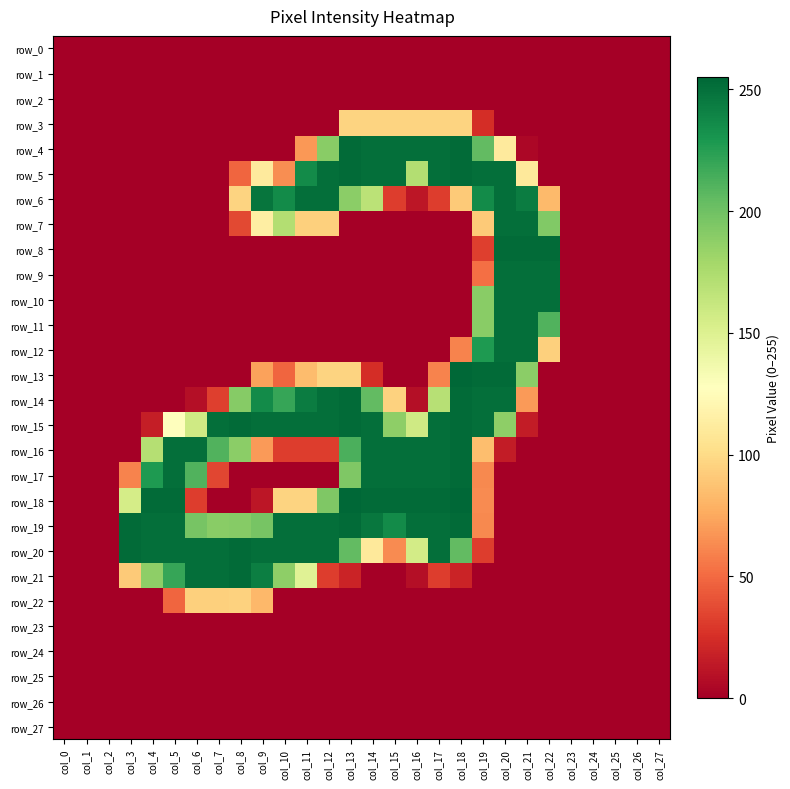

At which category does the chart reach its minimum across all series?

col_0